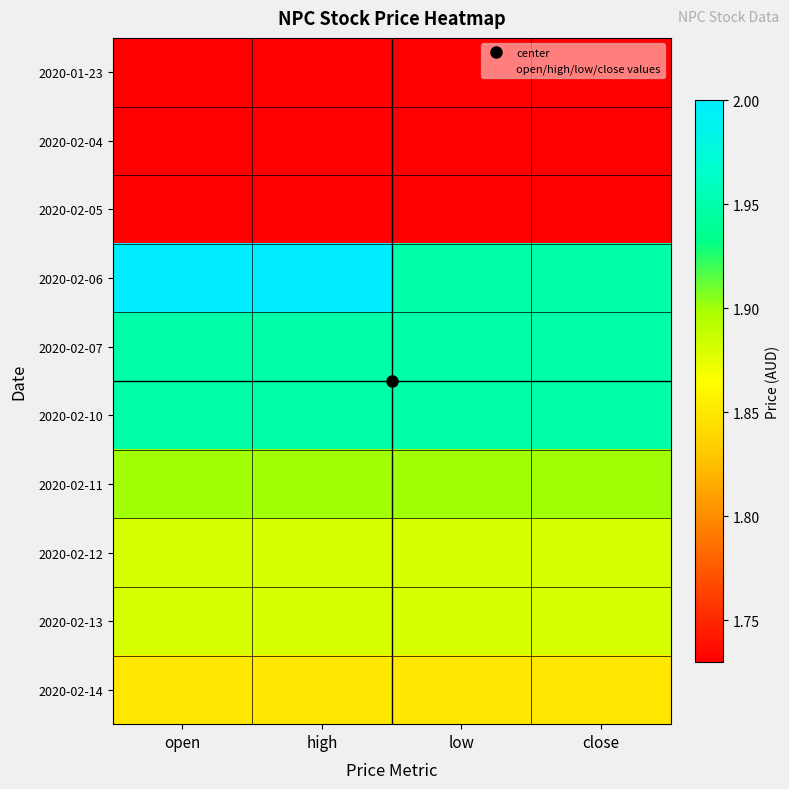

How many series are shown in this chart?

10